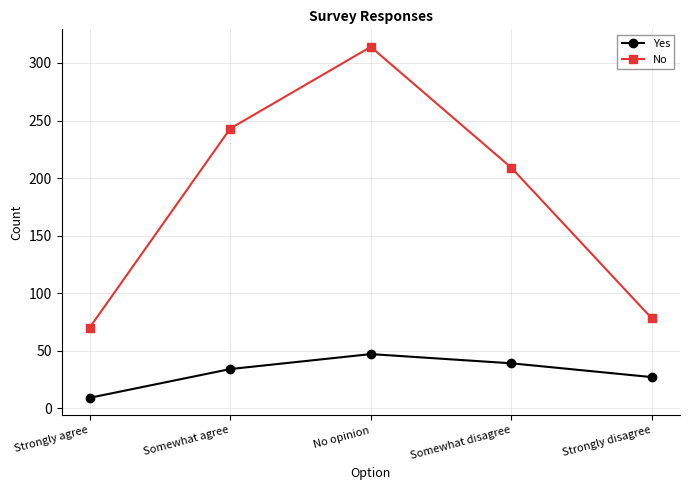

How many values in the No series are below 209?

2